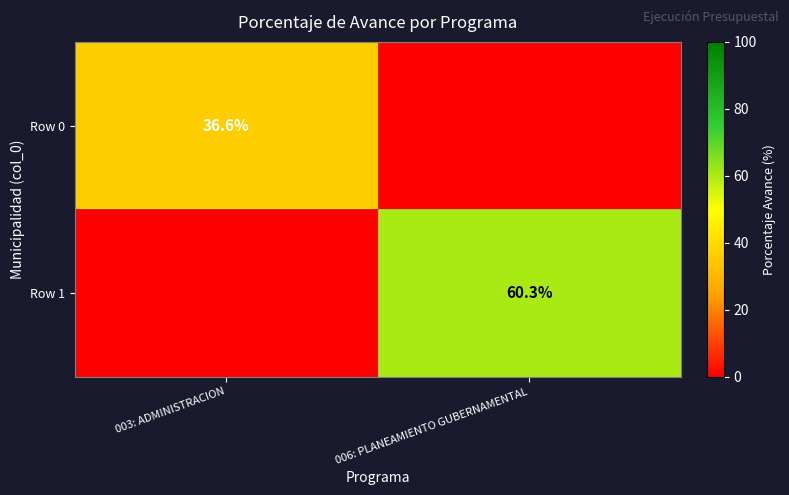

True or false: Row 1 has a value of 95.6 at 006: PLANEAMIENTO GUBERNAMENTAL.

False